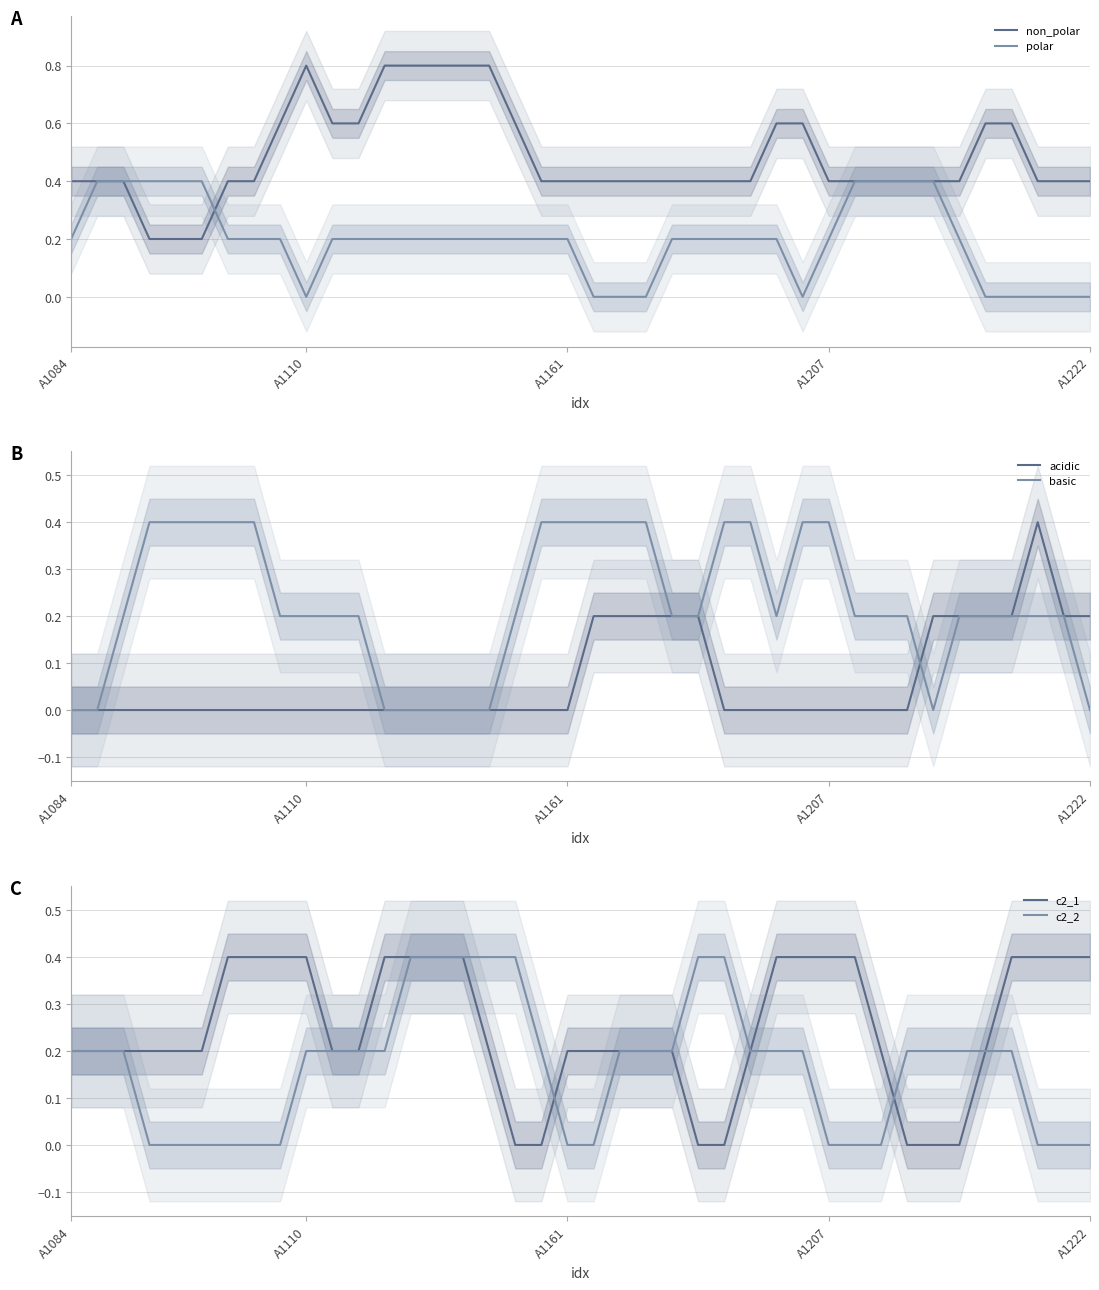

Rank the series at 18 from highest to lowest value.

non_polar, basic, polar, c2_2, acidic, c2_1